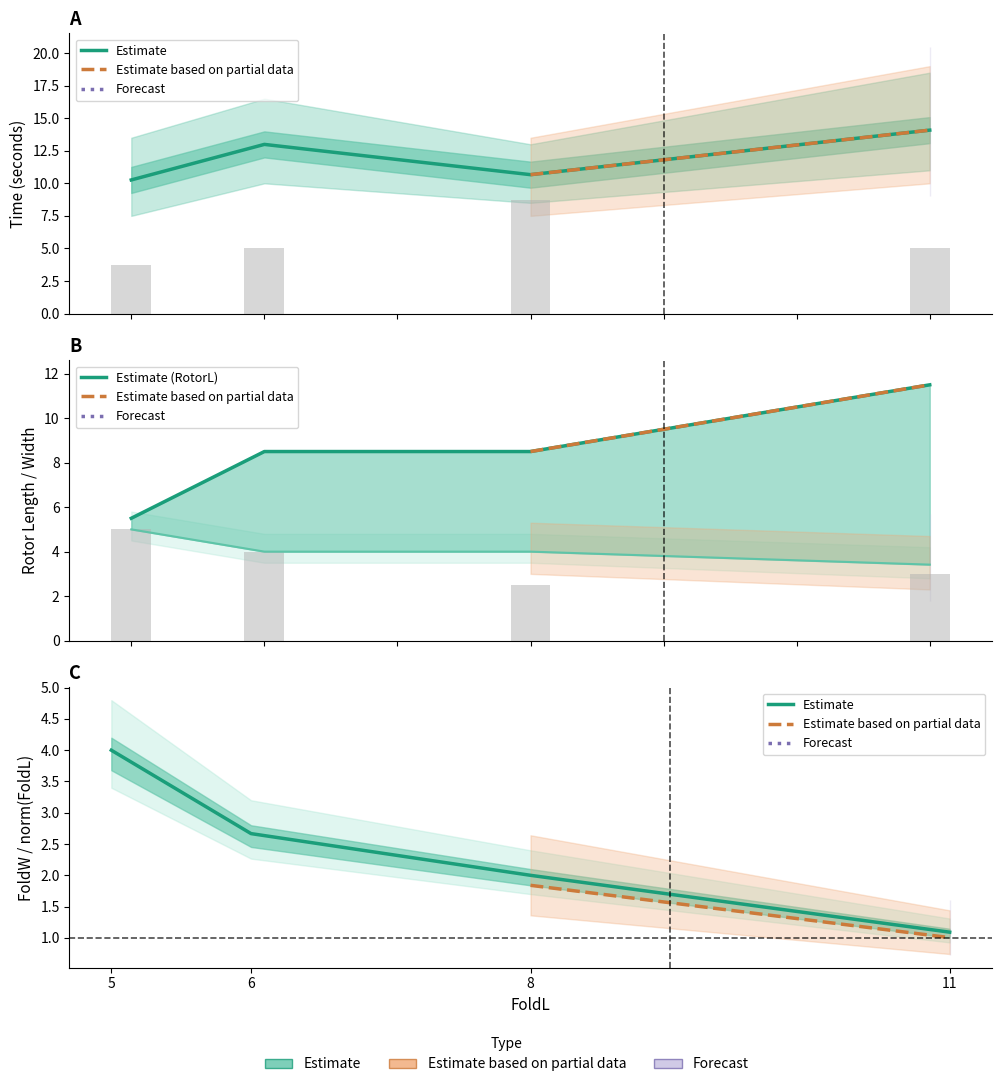

What is the value of the RotorL bar at the 3rd from the left?

8.5